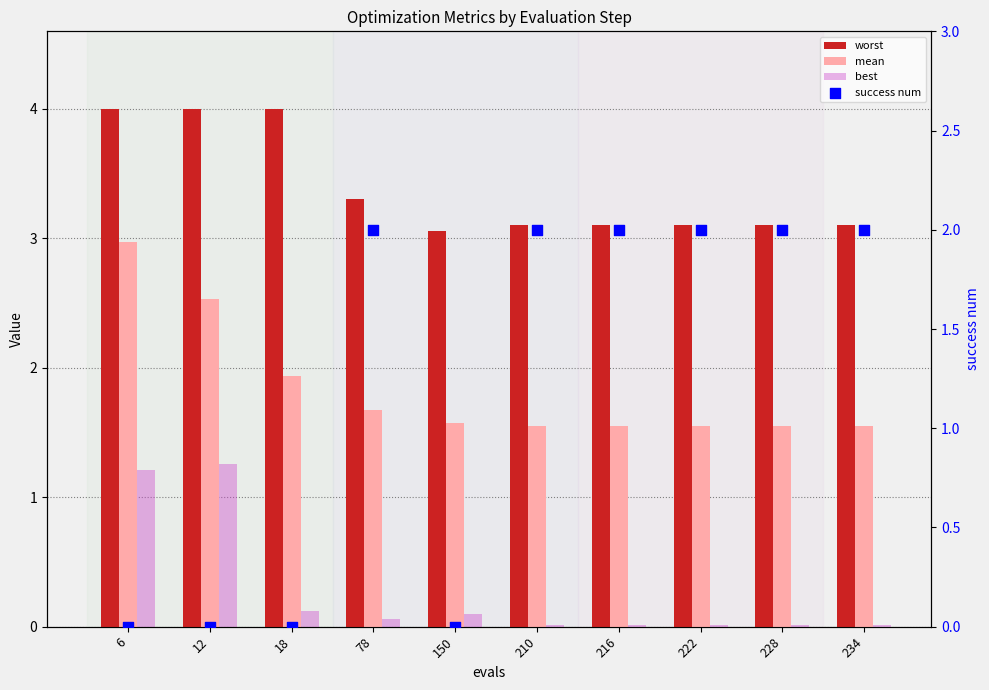

At which category is the sum across all series the highest?

6